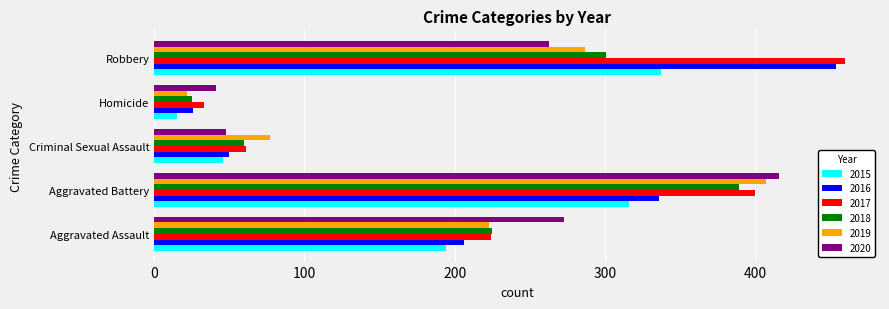

What is the difference between the maximum and minimum values in the 2017 series?

427